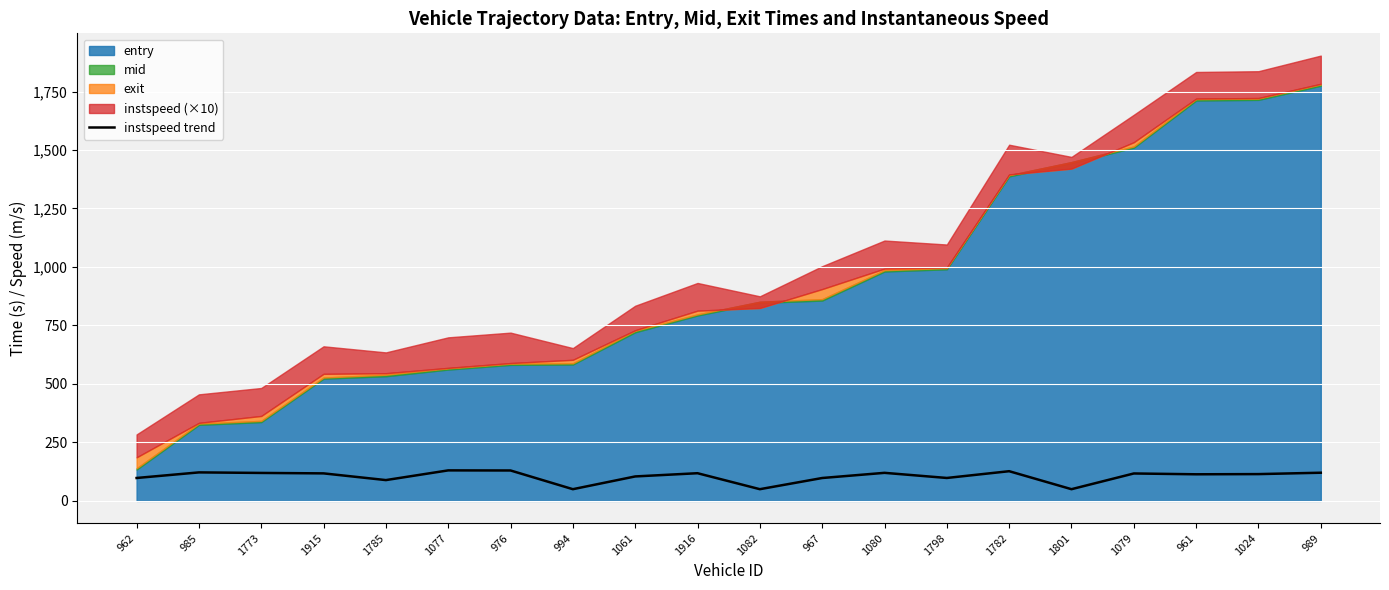

Reading left to right, extract all data points from this chart.

97.9	121.8	119.5	117.6	88.9	130.4	130.0	50.0	104.5	118.3	50.0	97.8	119.9	98.0	126.9	50.0	117.2	113.7	114.5	120.4